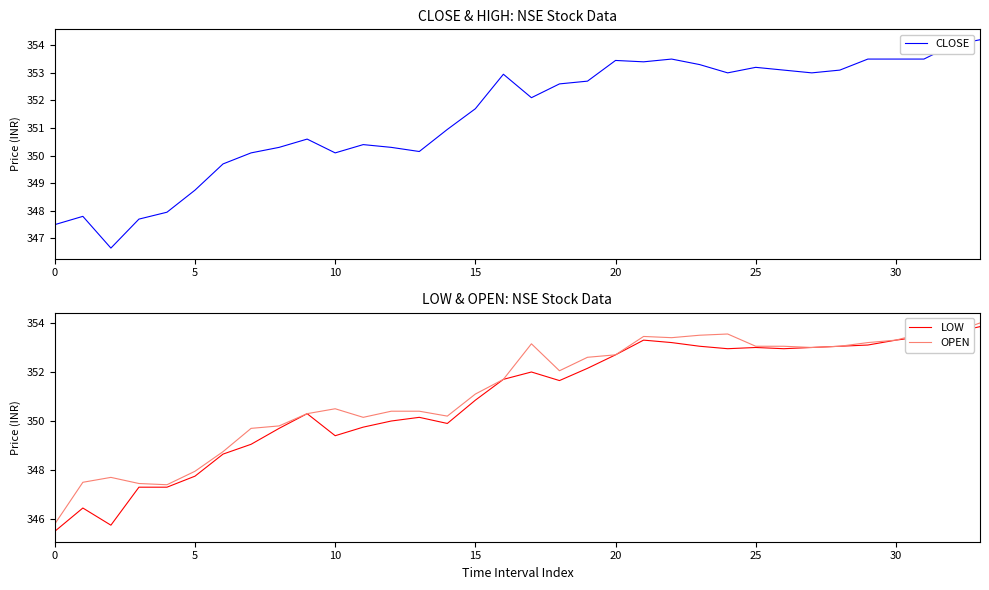

What is the greatest value displayed?

354.2